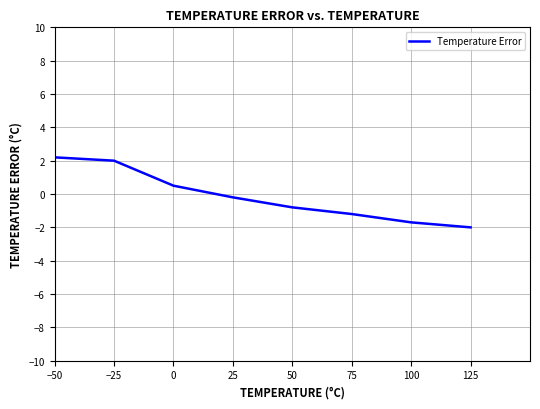

How many categories are shown in the chart?

8